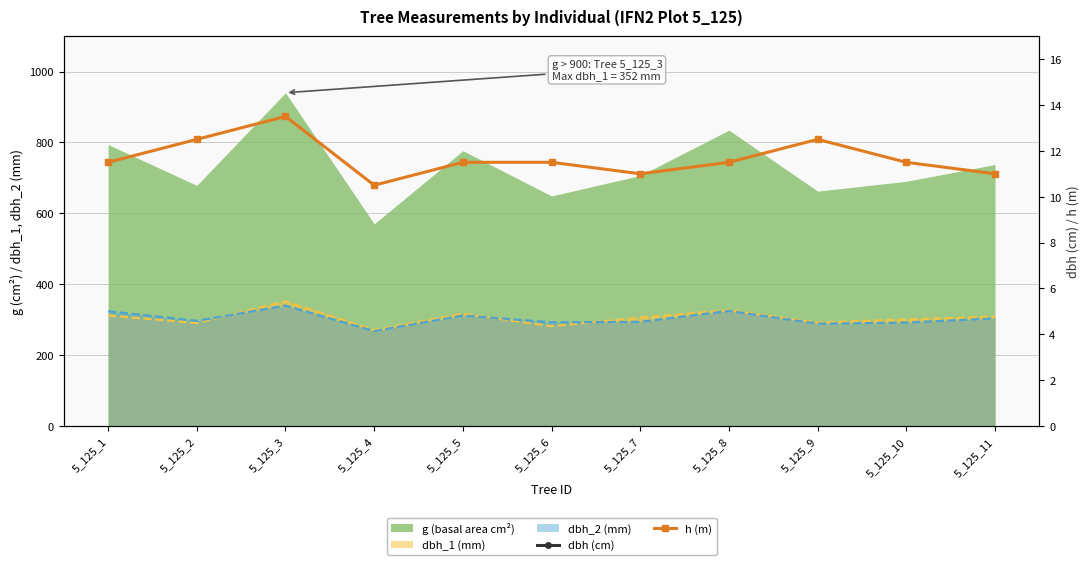

What is the average value of the dbh (cm) series?

30.4